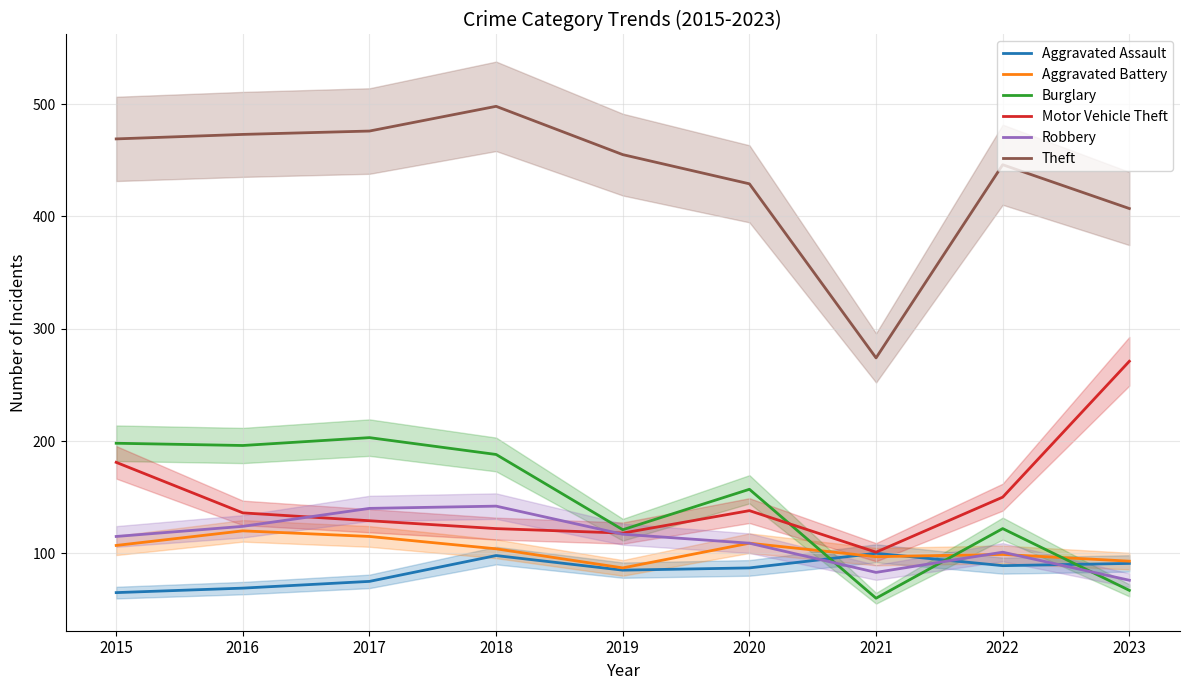

True or false: Motor Vehicle Theft has a value of 111 at 2015.

False